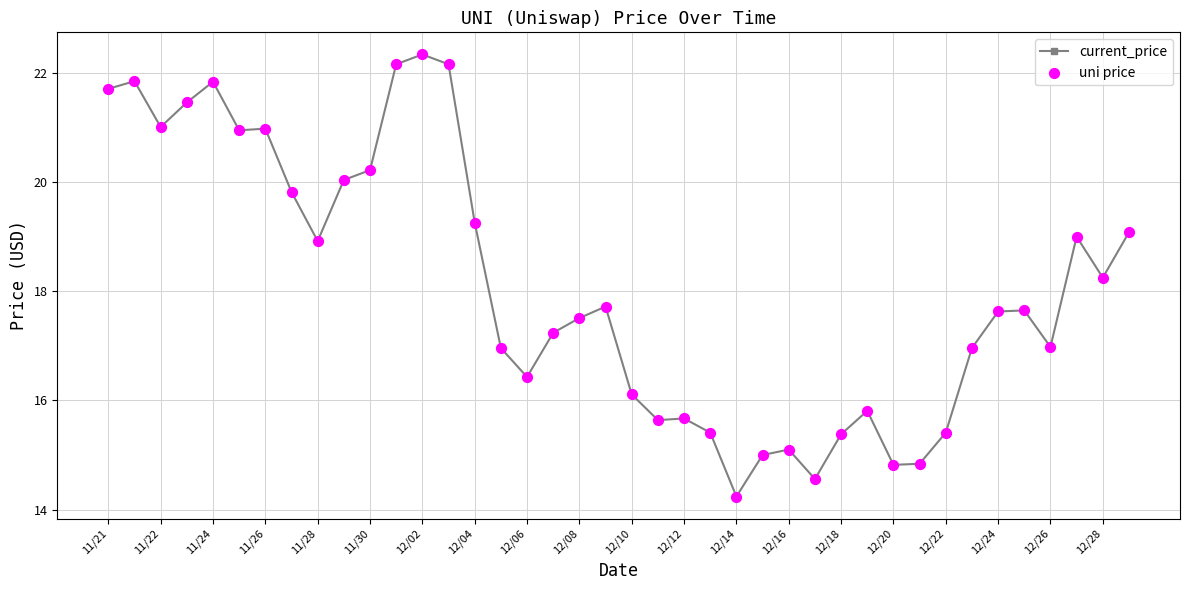

What is the minimum value shown in the chart?

14.2